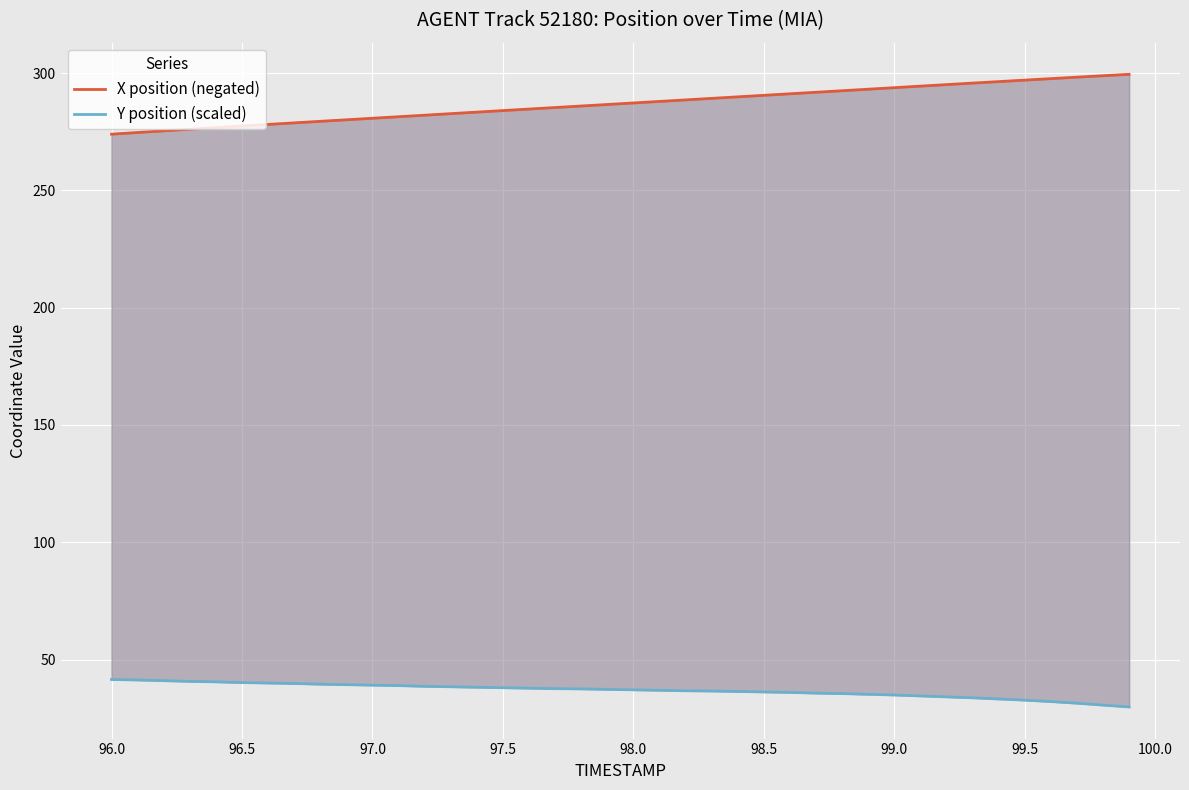

What is the lowest value of the X position (negated) series?

274.0